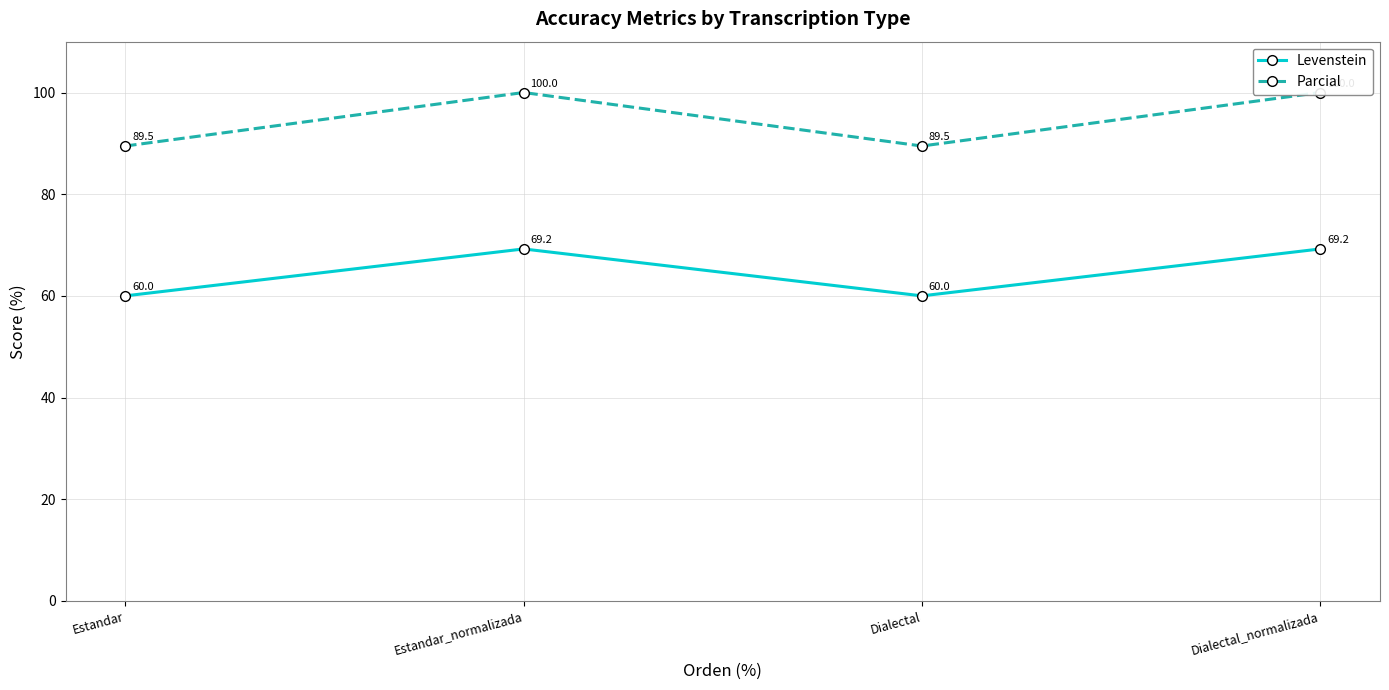

What is the maximum value shown in the chart?

100.0